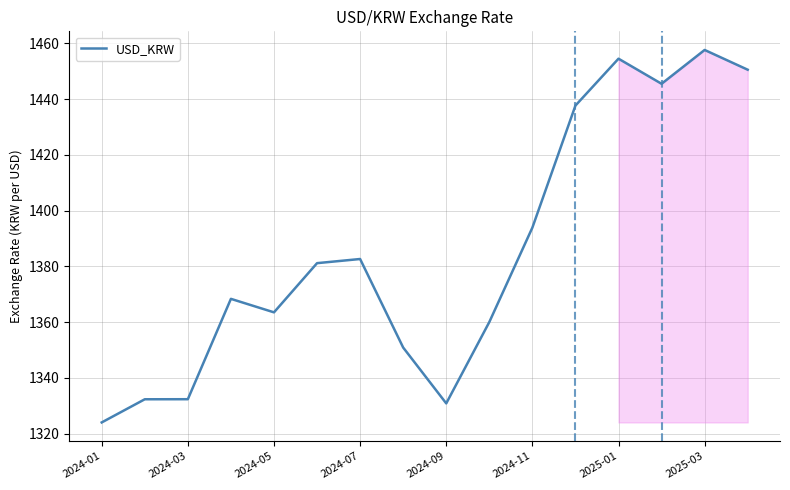

What is the minimum value shown in the chart?

1324.0